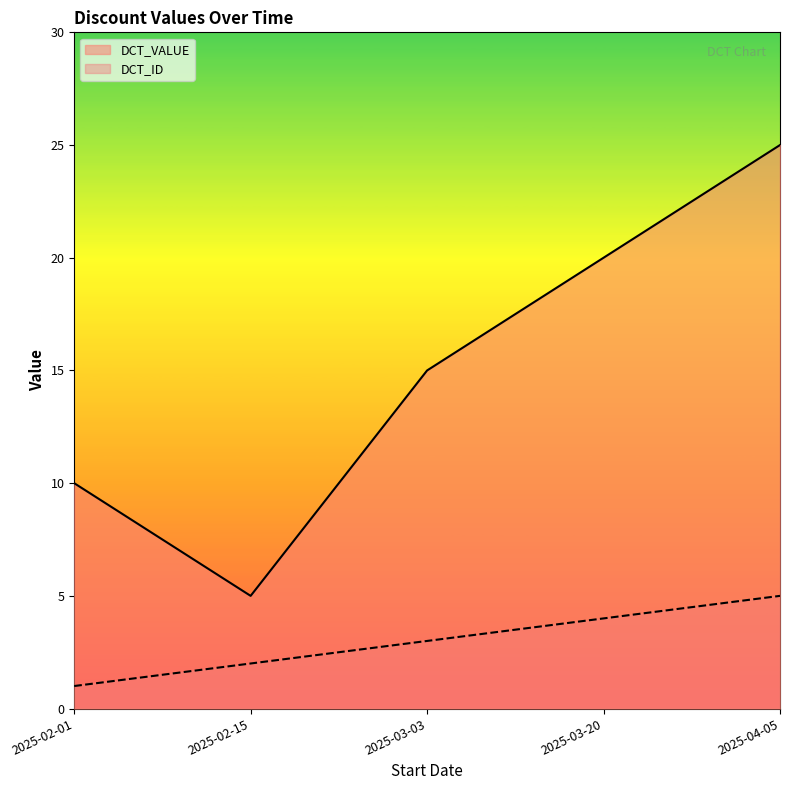

True or false: DCT_VALUE has more than 2 interior local peaks.

False